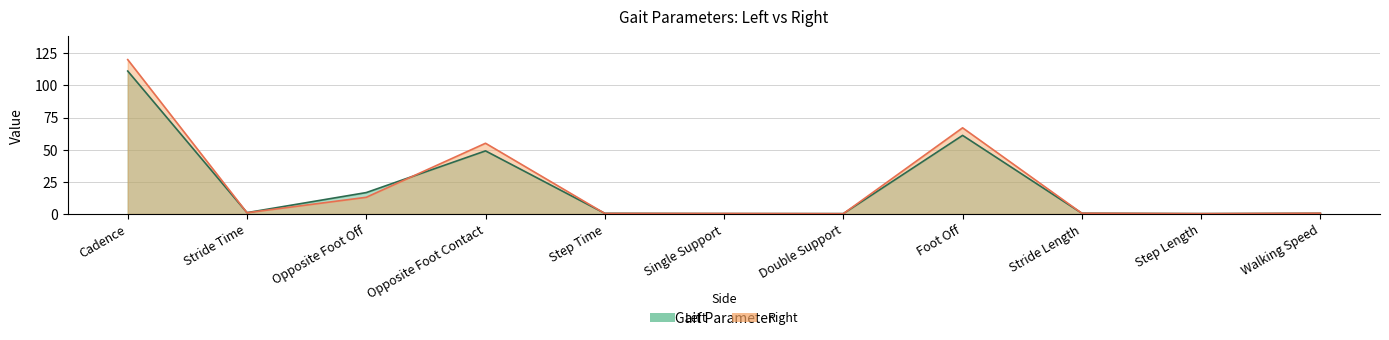

True or false: Left has a value of 0.6 at Stride Length.

True